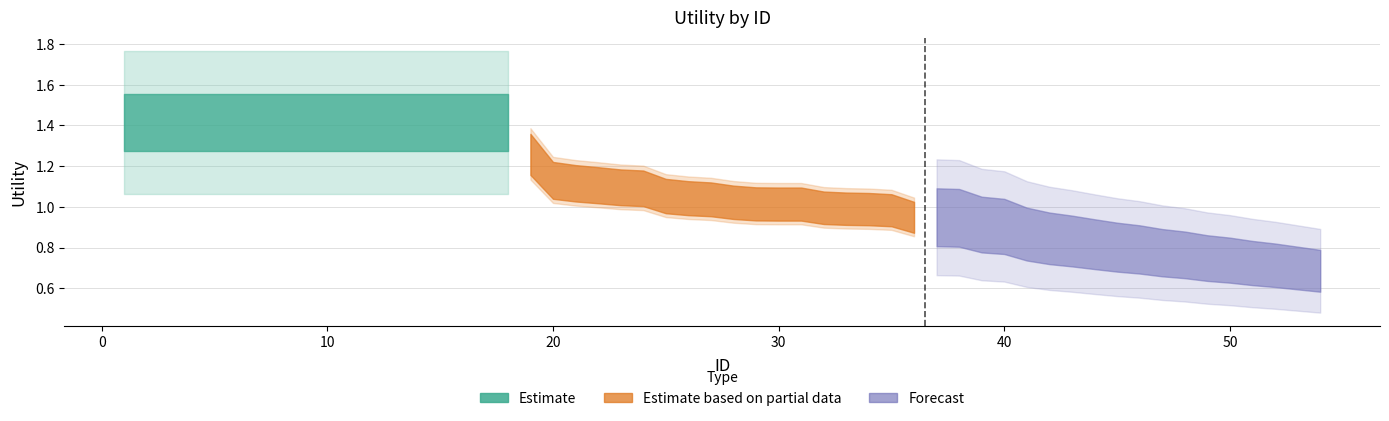

Does the chart display data point markers on the line(s)?

No